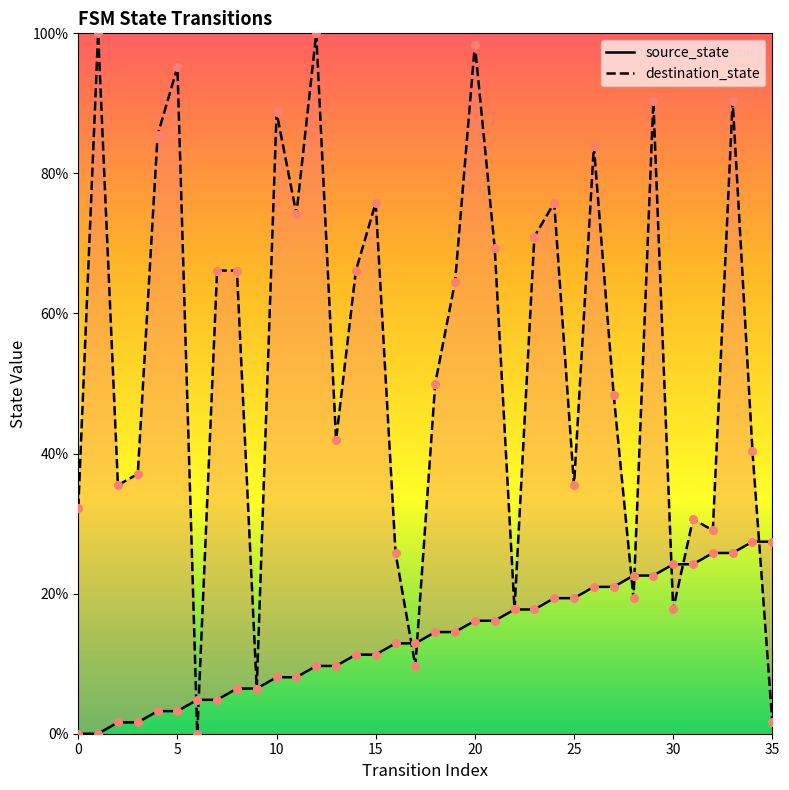

Which series has the widest spread of Y values?

destination_state